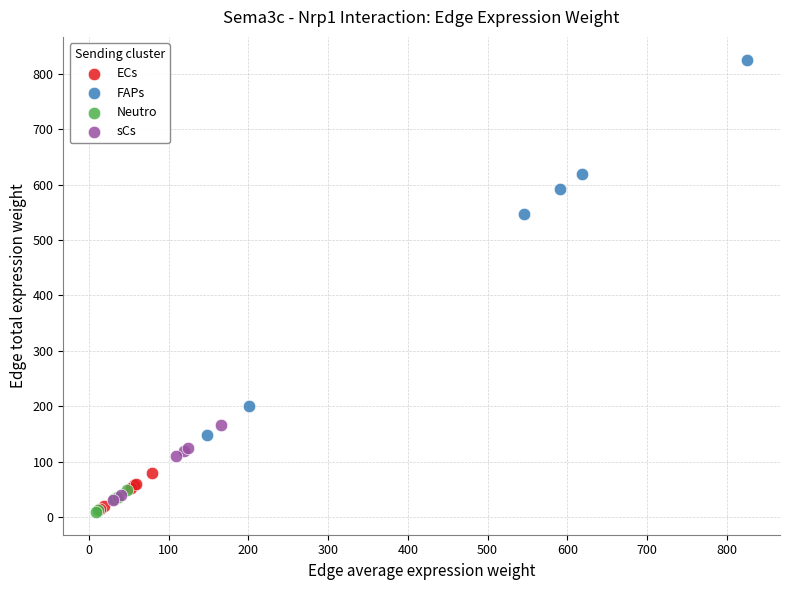

Which series contains the highest Y value?

FAPs